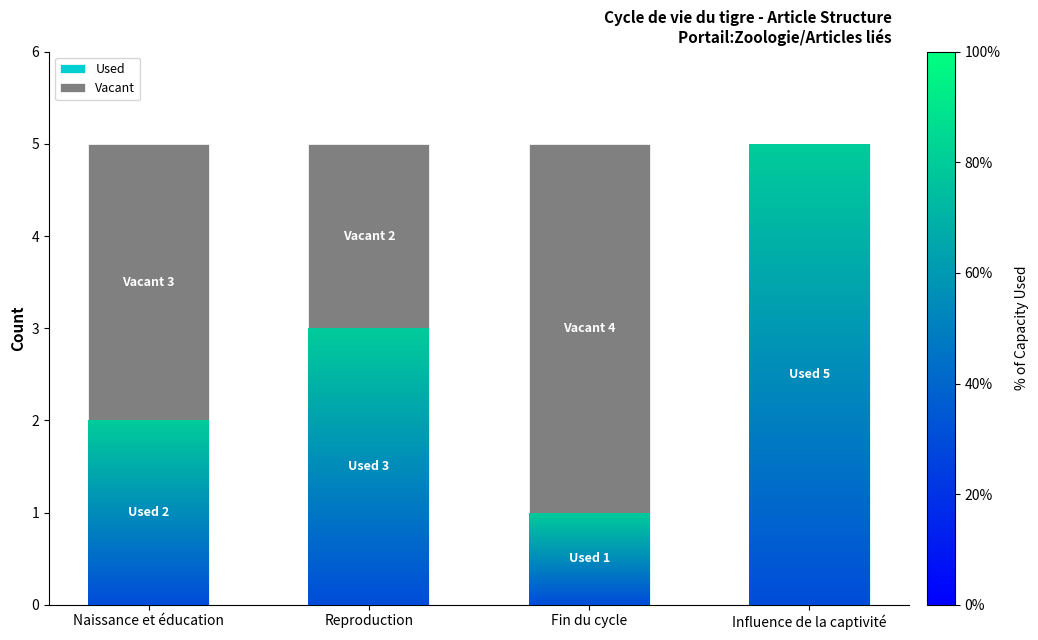

What is the sum of the Used values at Fin du cycle and Naissance et éducation?

3